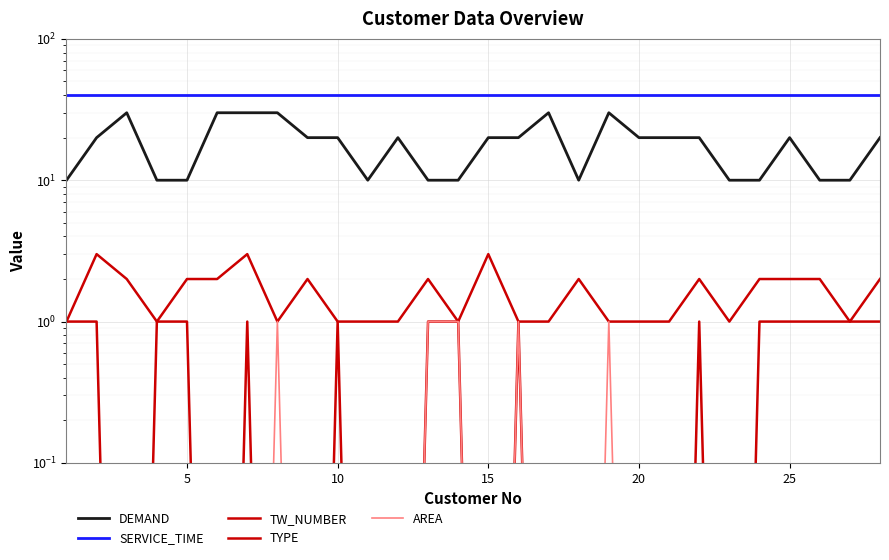

Rank the series by their maximum value, from lowest to highest.

TYPE, AREA, TW_NUMBER, DEMAND, SERVICE_TIME